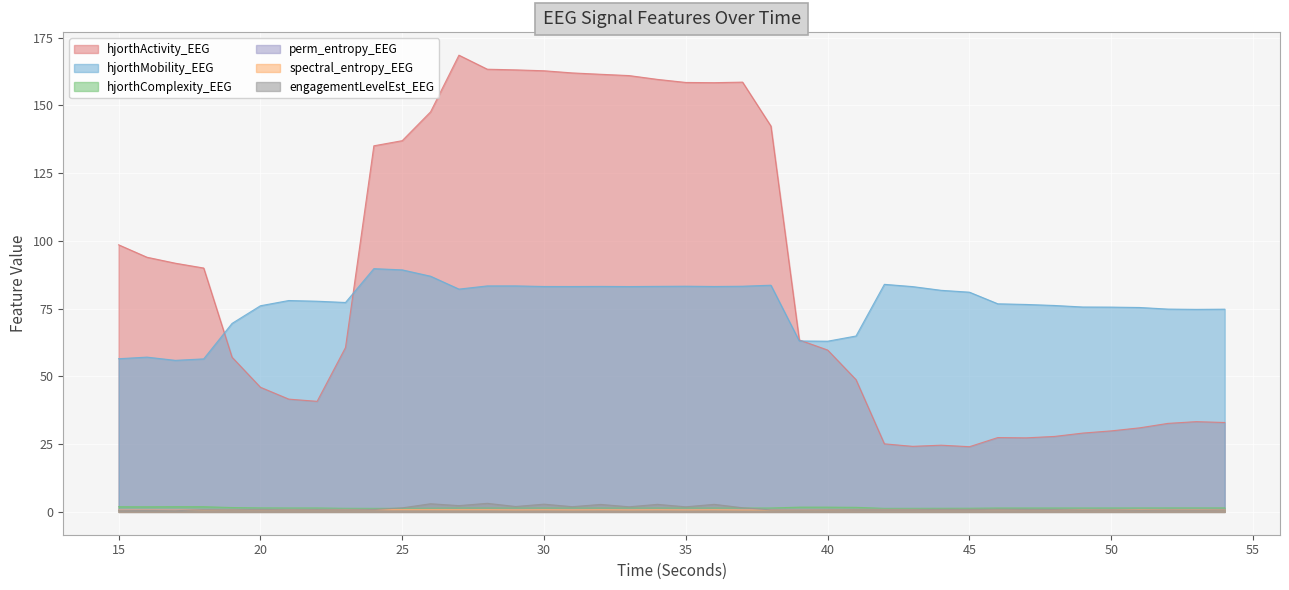

Between 18 and 32, which series saw the biggest shift?

hjorthActivity_EEG